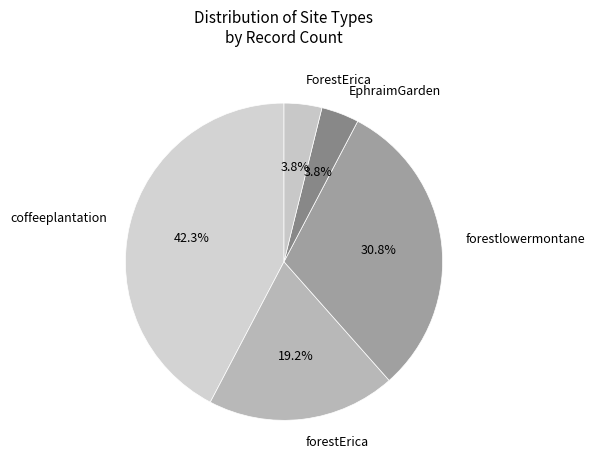

How many slices are in this pie chart?

5